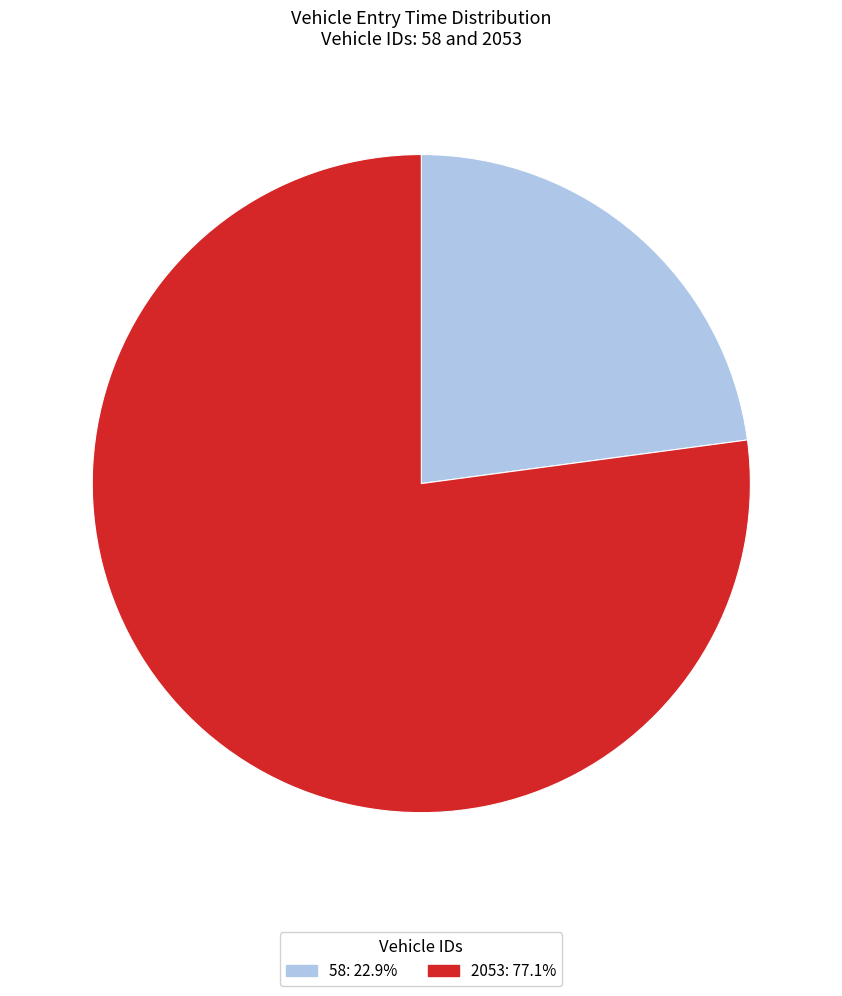

Which category accounts for the majority?

2053